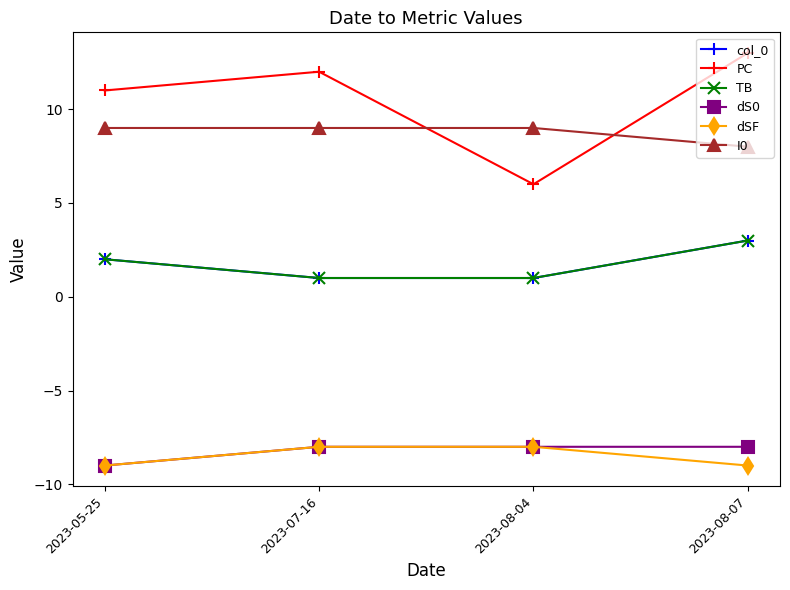

What position from the left is 2023-08-04?

3